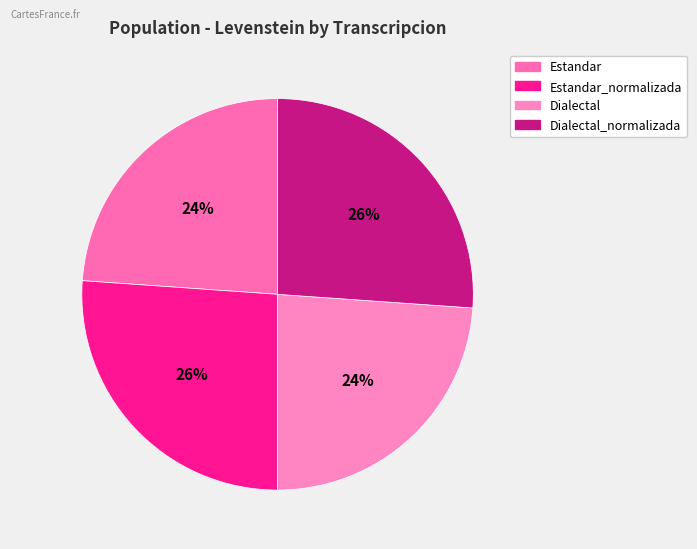

How many segments does this pie chart have?

4